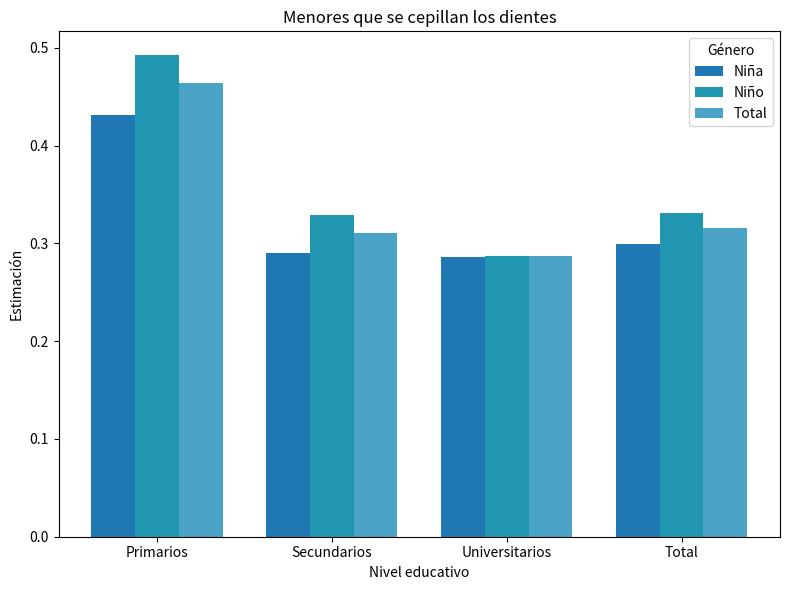

Reading left to right, extract all data points from this chart.

Niña: Primarios=0.4	Secundarios=0.3	Universitarios=0.3	Total=0.3
Niño: Primarios=0.5	Secundarios=0.3	Universitarios=0.3	Total=0.3
Total: Primarios=0.5	Secundarios=0.3	Universitarios=0.3	Total=0.3